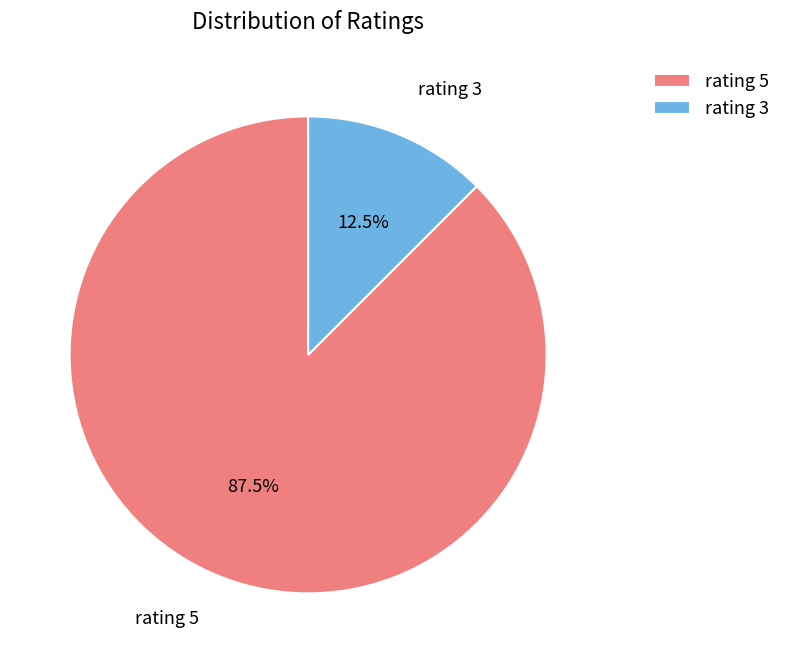

Combined, what portion of the pie is rating 3 and rating 5?

100.0%